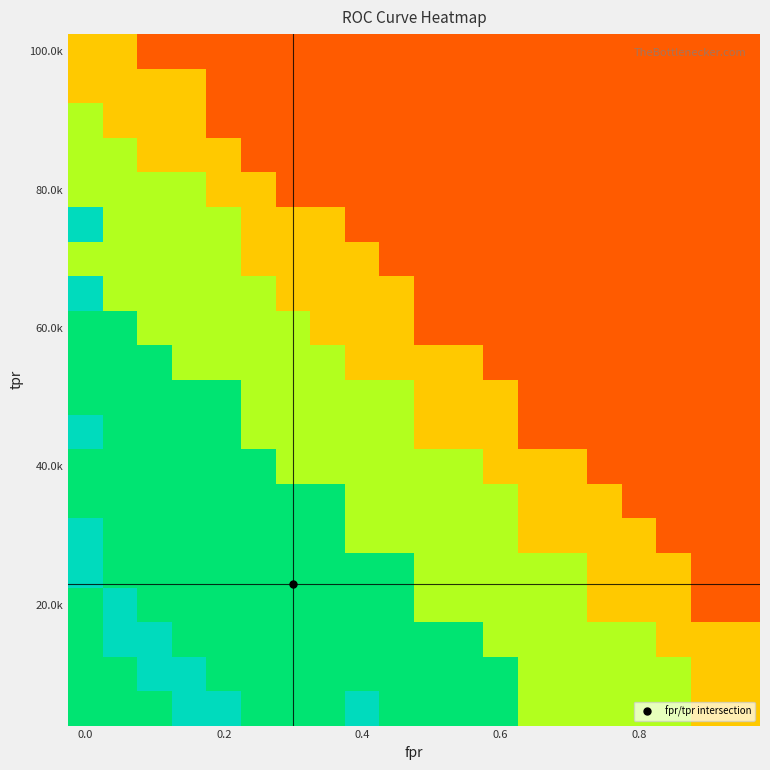

How many distinct data groups are displayed?

20